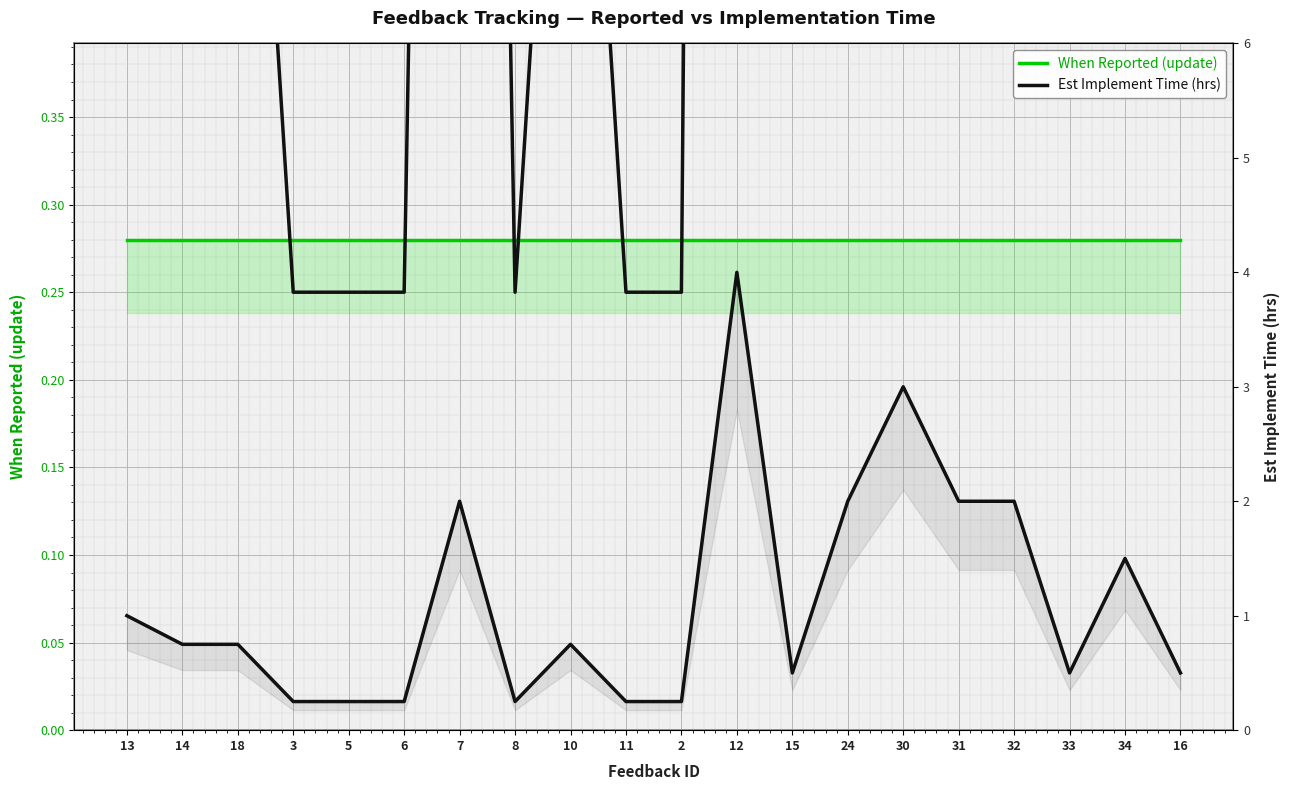

What is the sum of the When Reported (update) values at 3 and 6?

0.6